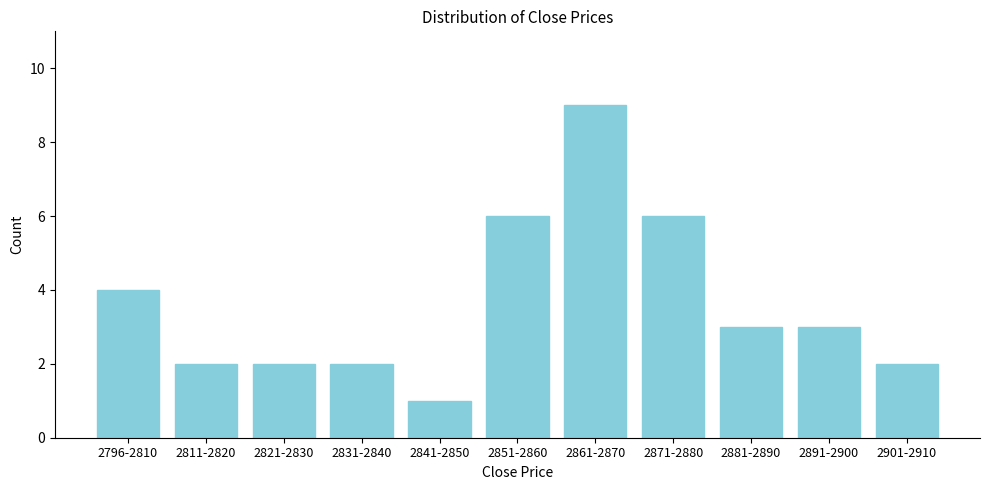

Reading left to right, transcribe all the data shown in this chart.

2796-2810=4	2811-2820=2	2821-2830=2	2831-2840=2	2841-2850=1	2851-2860=6	2861-2870=9	2871-2880=6	2881-2890=3	2891-2900=3	2901-2910=2